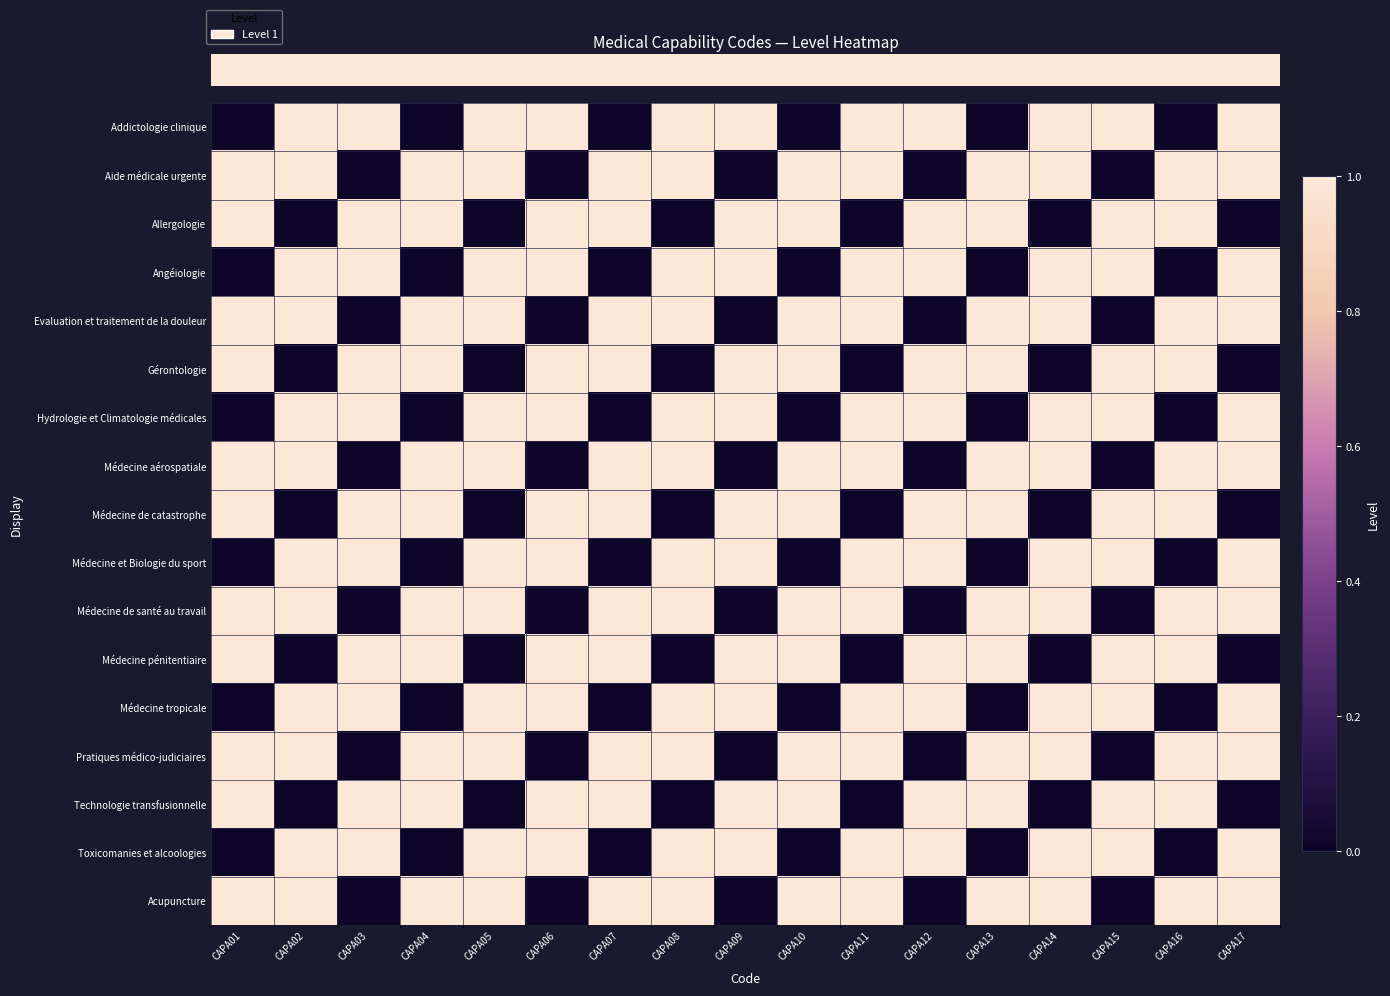

What is the total value across all series at CAPA14?

12